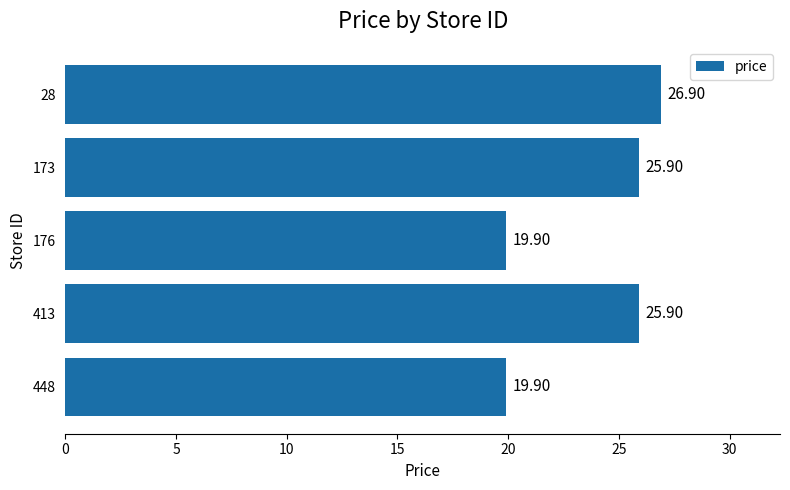

How many distinct data groups are displayed?

1